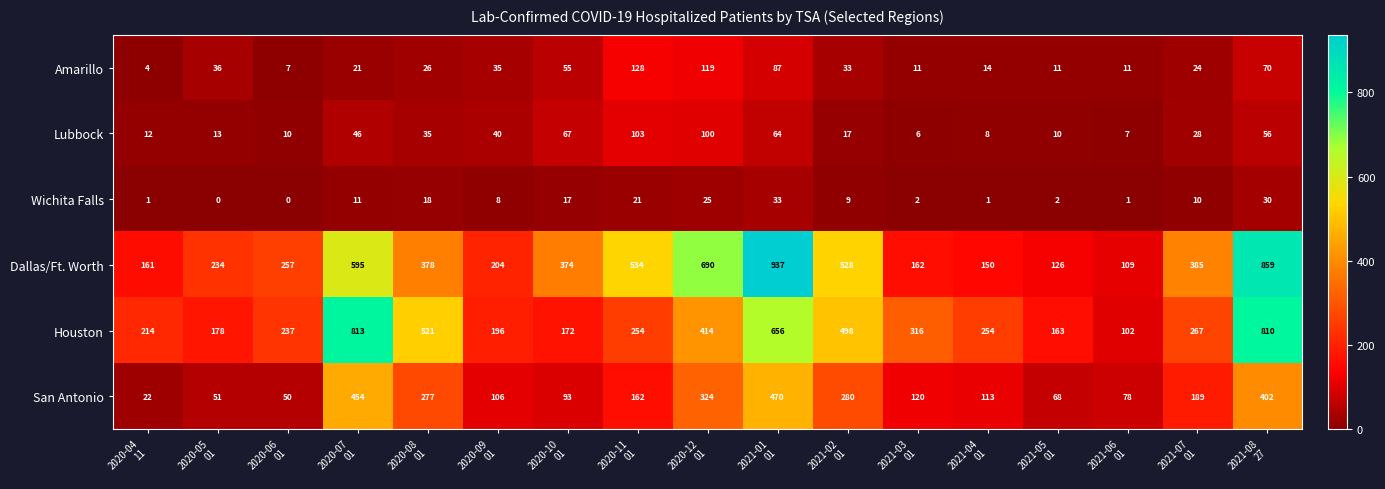

At which category does the chart reach its peak across all series?

2021-01
01